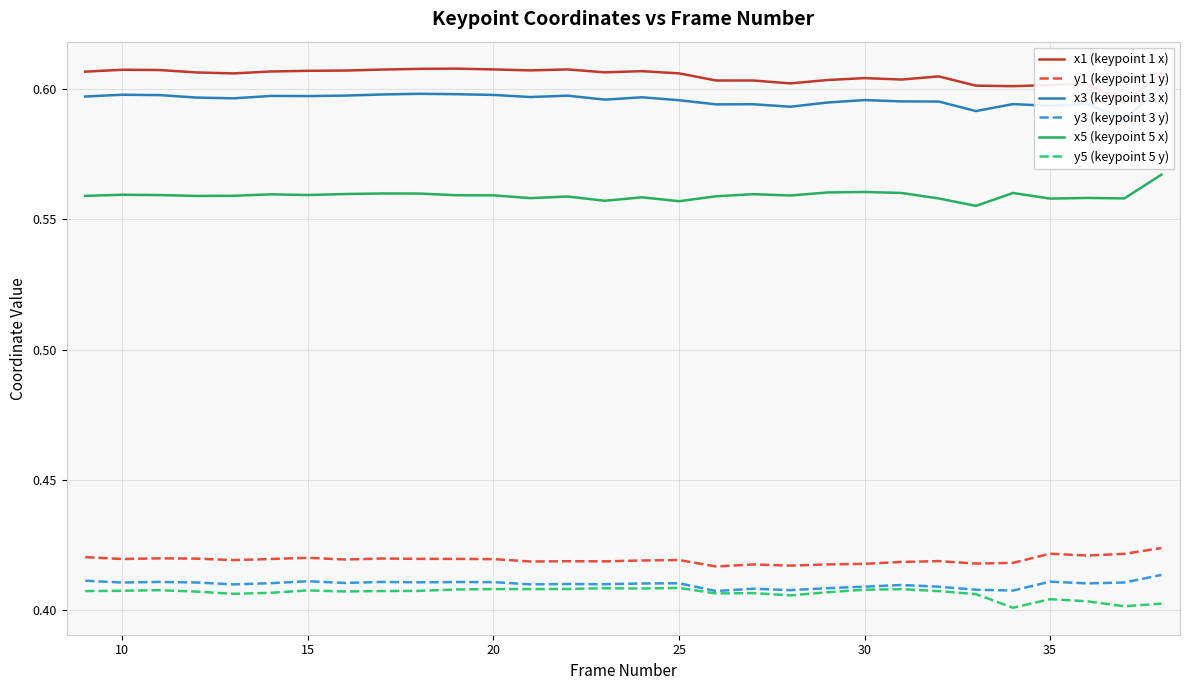

What is the maximum value shown in the chart?

0.6